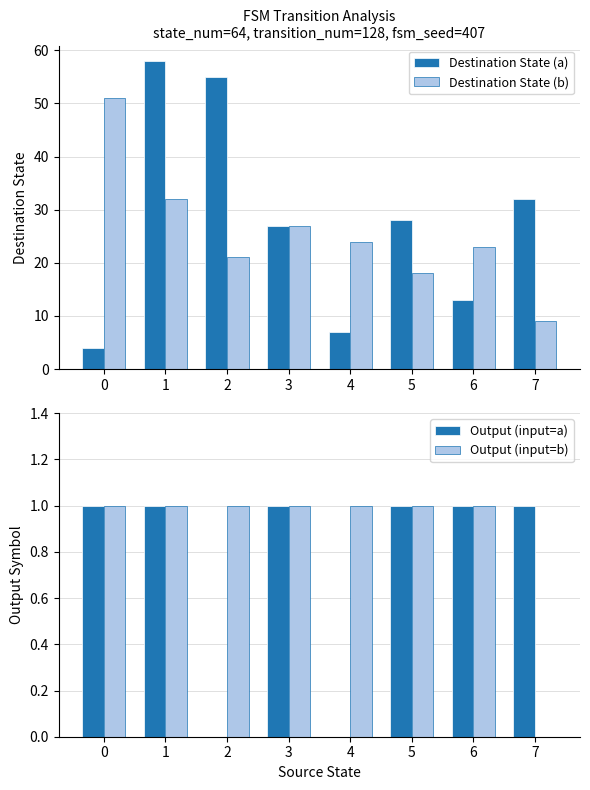

At which category is the sum across all series the highest?

1